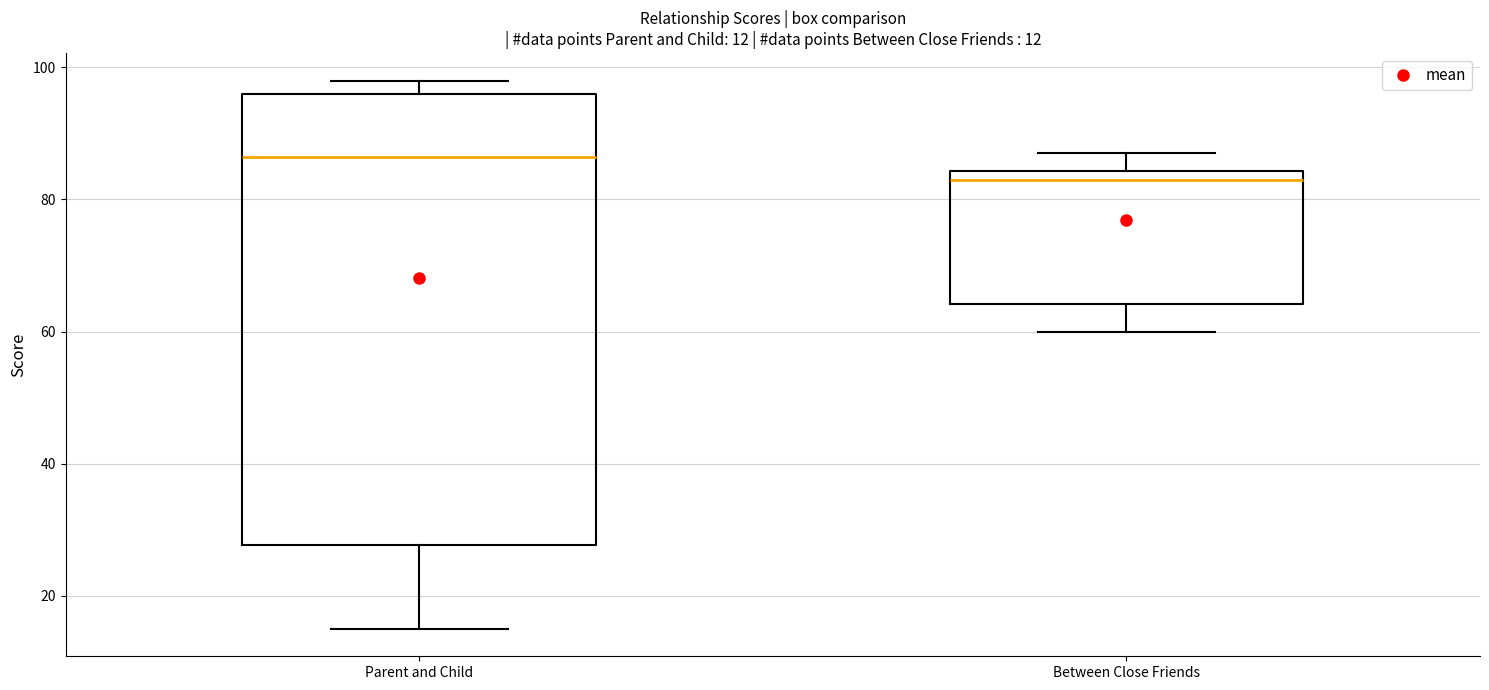

Comparing the boxes themselves (not the whiskers), which one is the tallest?

Parent and Child